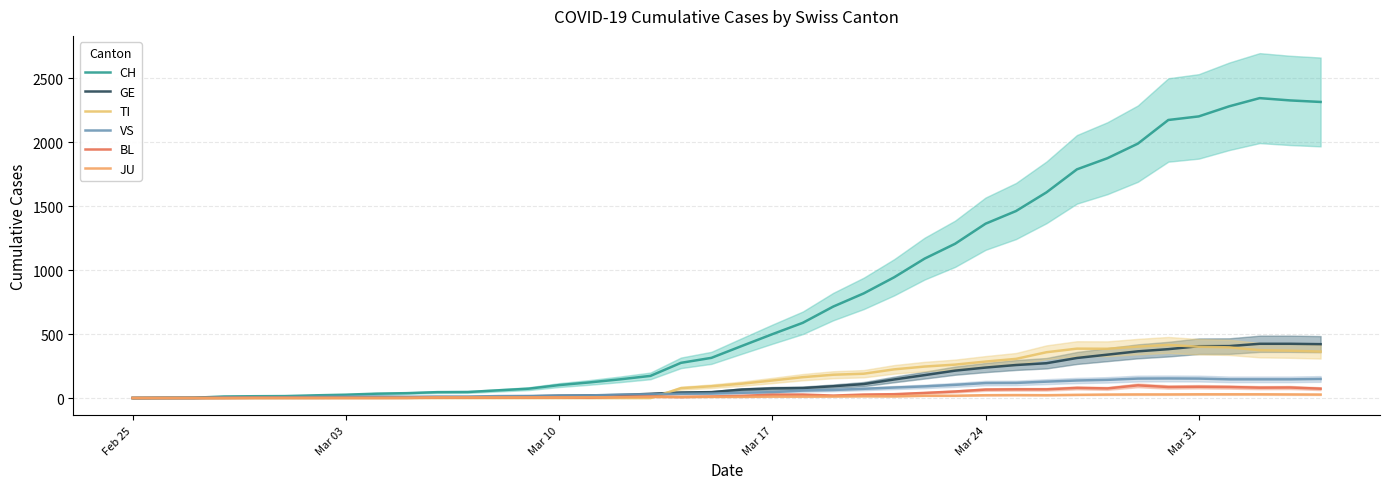

Which series has the largest total across all categories?

CH